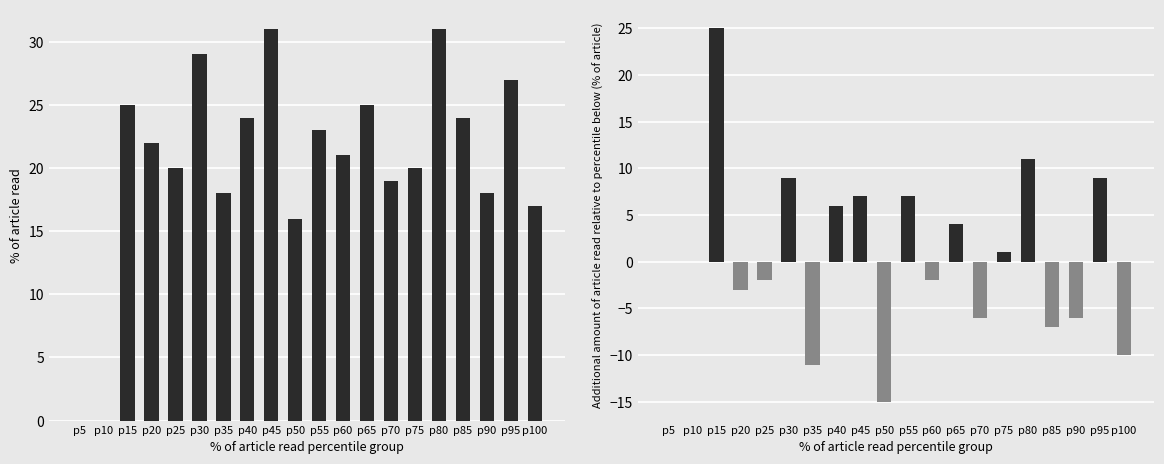

What is the sum of all additional geocd values?

17